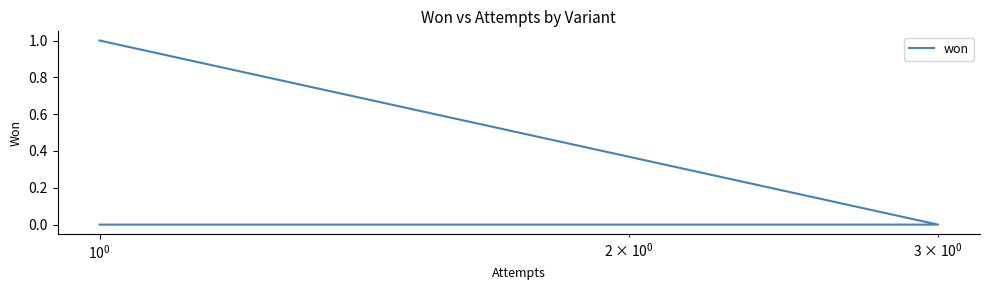

Reading left to right, transcribe all the data shown in this chart.

1	0	0	0